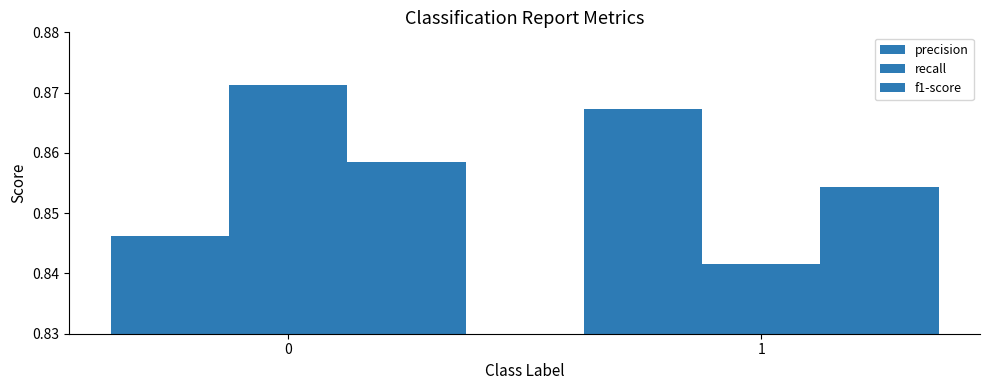

Is it true that f1-score equals 0.9 at 0?

True